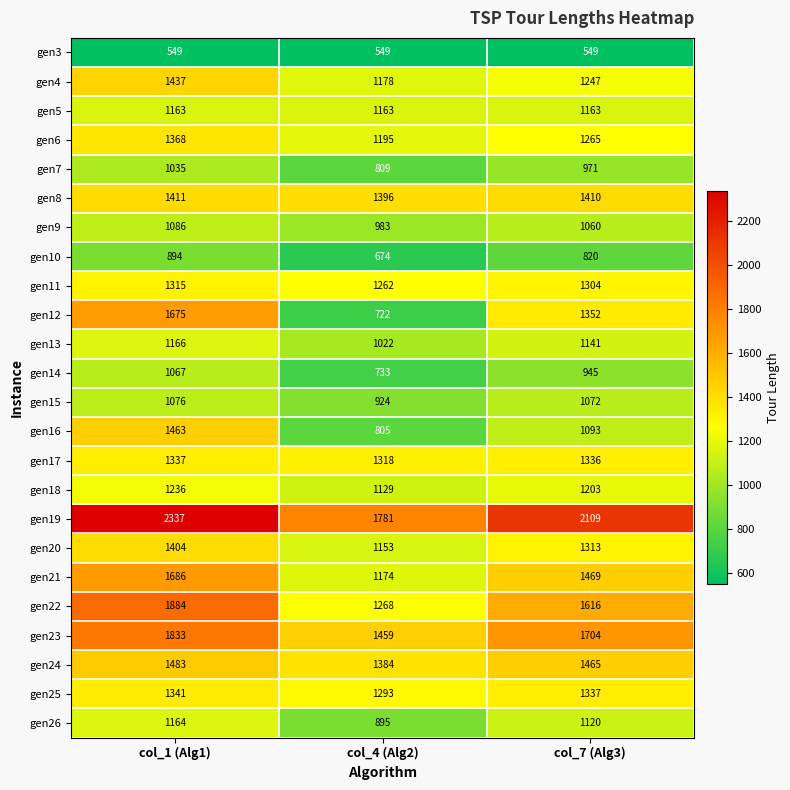

What is the sum of all gen20 values?

3870